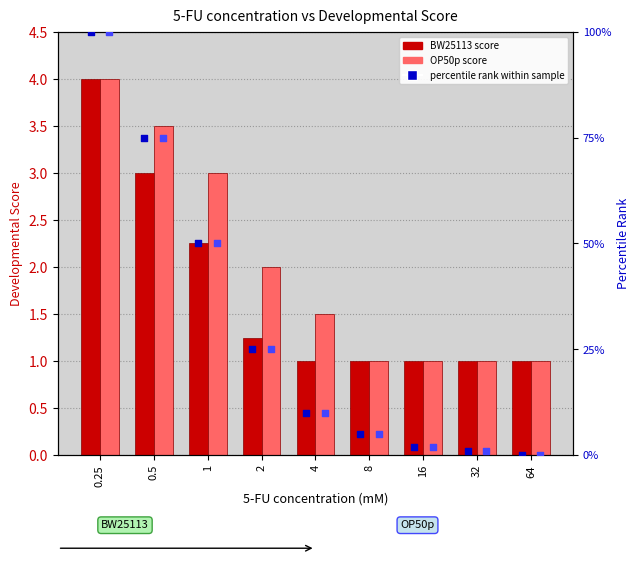

At how many categories does at least one series exceed 19?

4